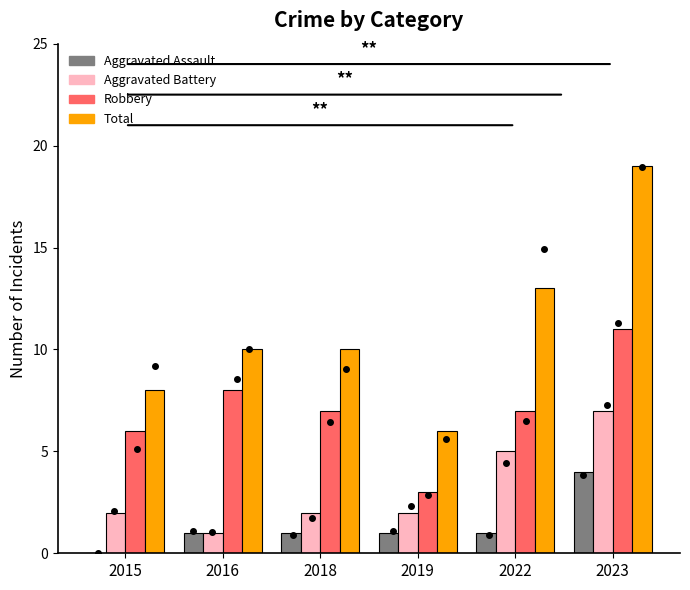

At 2018, list the series in order from smallest to largest.

Aggravated Assault, Aggravated Battery, Robbery, Total